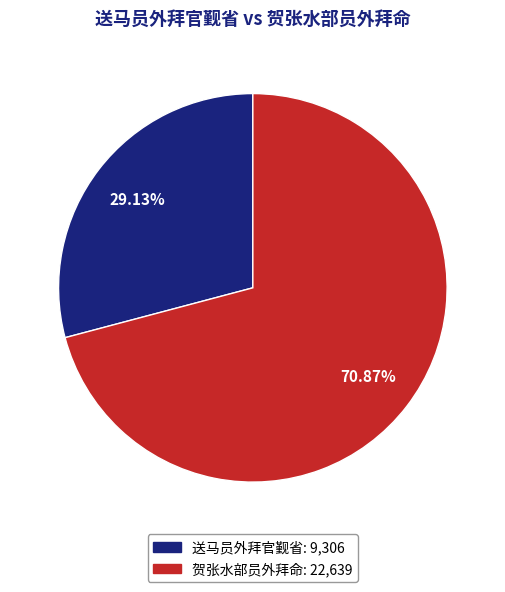

The 贺张水部员外拜命 slice represents 71% of the pie. True or false?

True